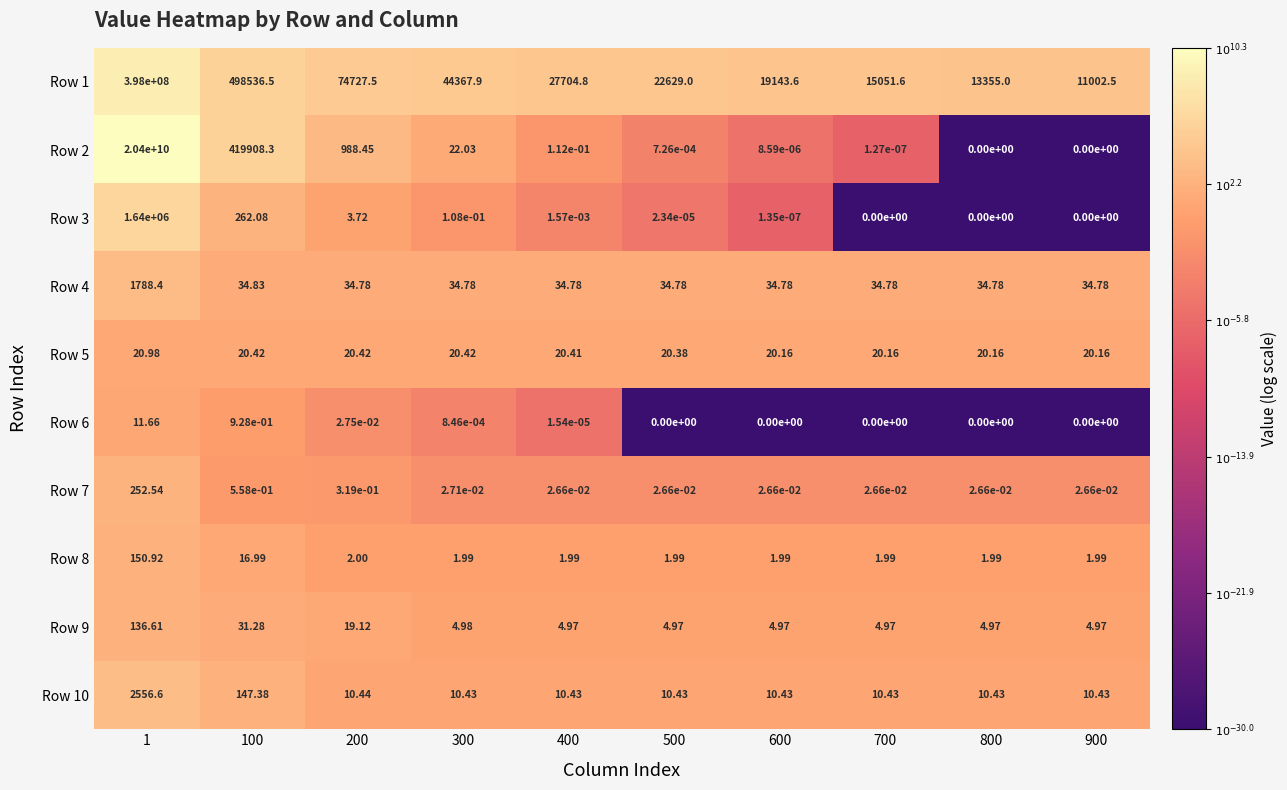

Is the value of Row 8 at 400 greater than the value of Row 2 at 900?

Yes